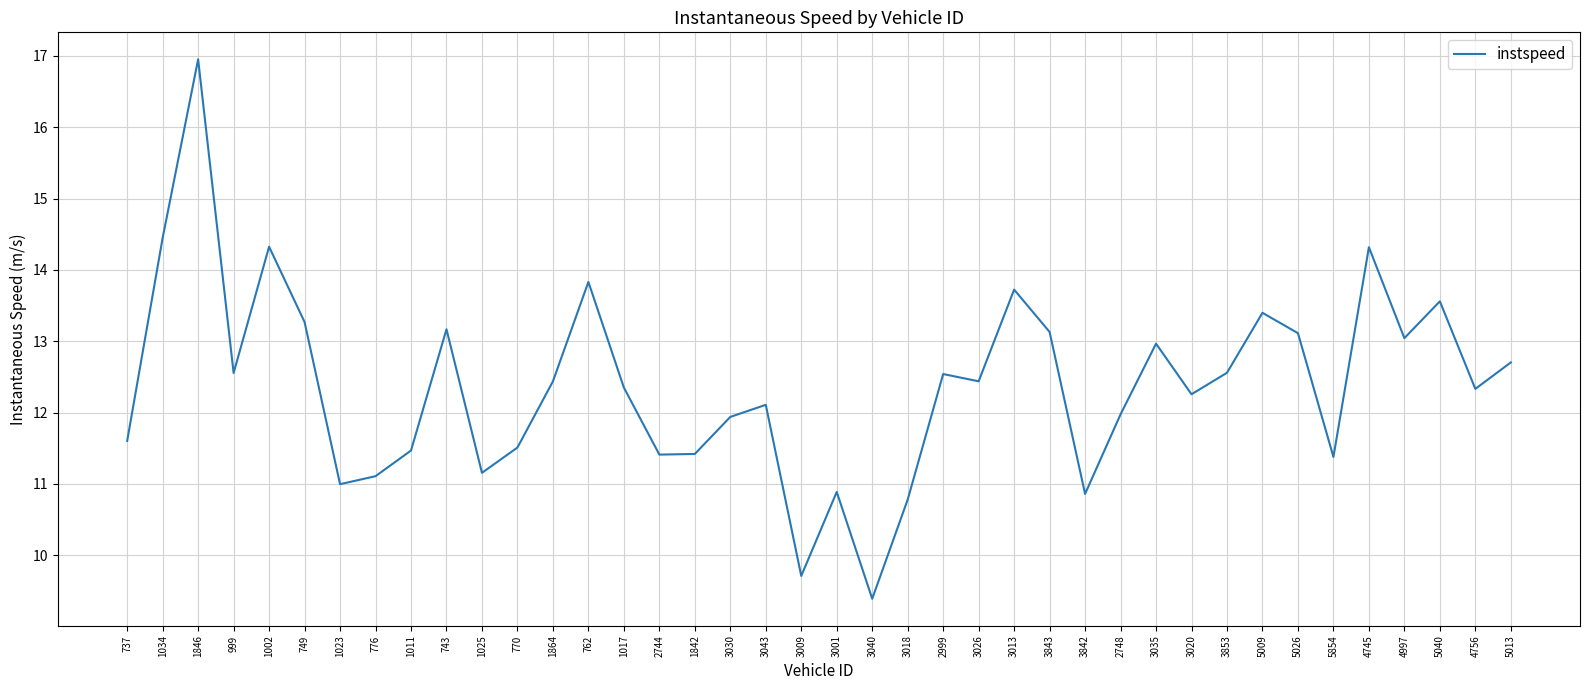

Is this an area chart (filled region under the line)?

No